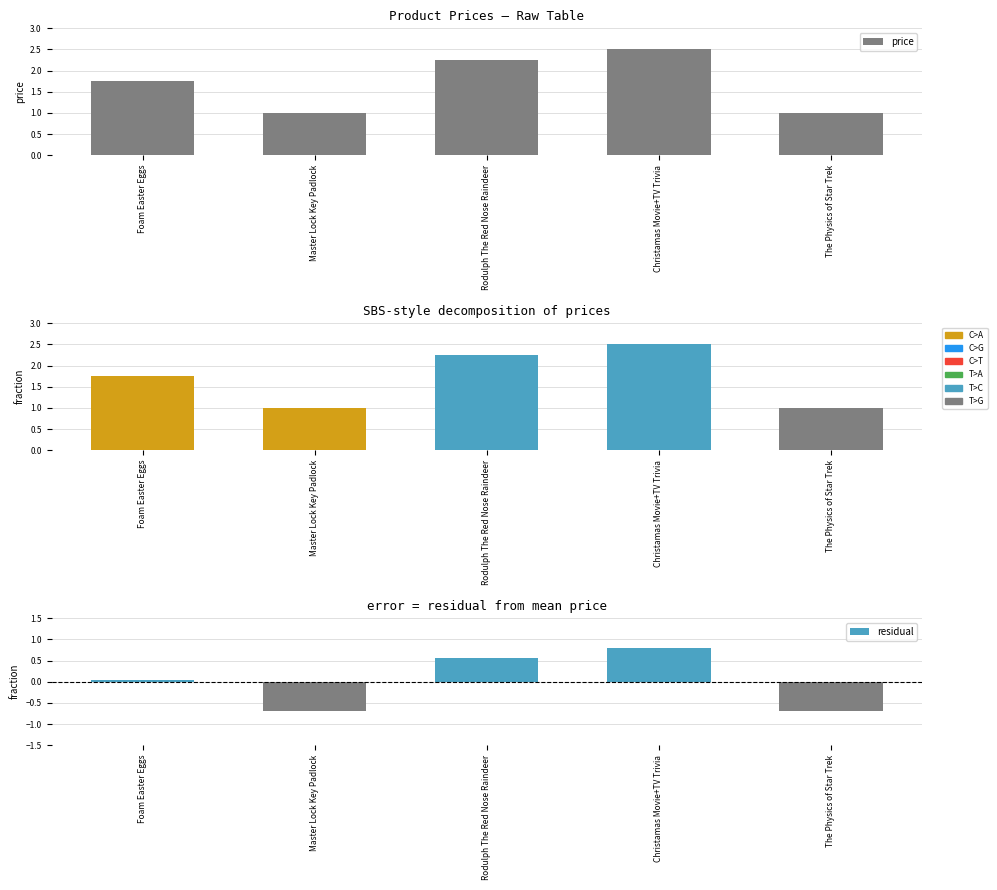

Approximately how many times larger is the value at Master Lock Key Padlock compared to Rodulph The Red Nose Raindeer?

0.4